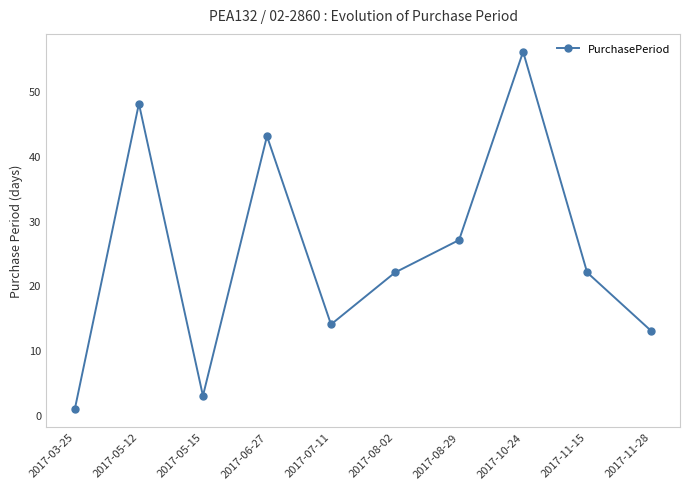

What is the change in value from 2017-05-12 to 2017-10-24?

+8